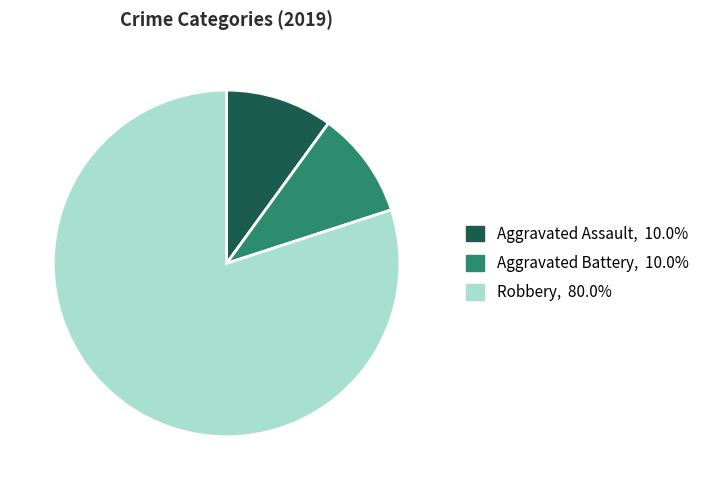

Is there a majority slice in this chart?

Yes